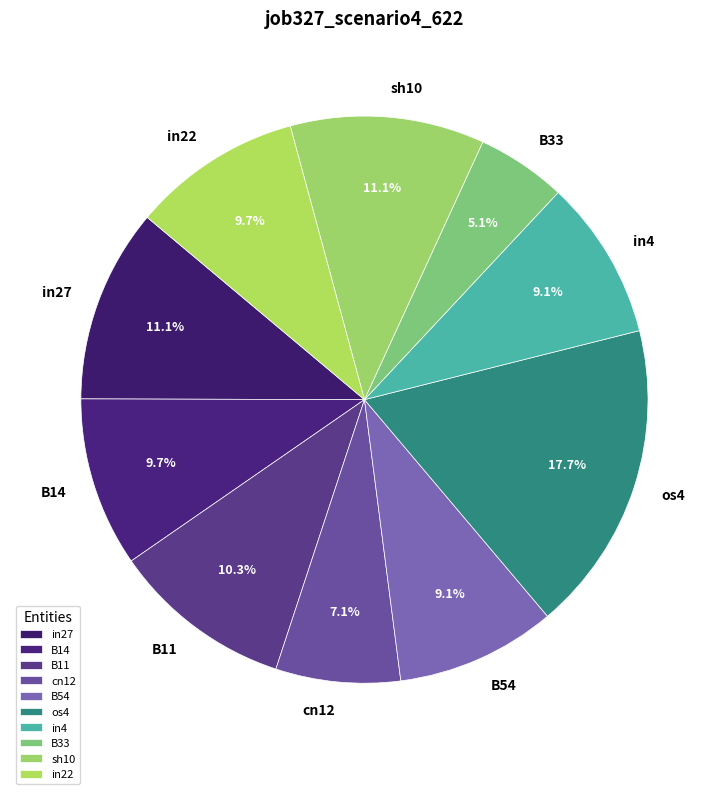

What percentage is the cn12 slice, to the nearest percent?

7%